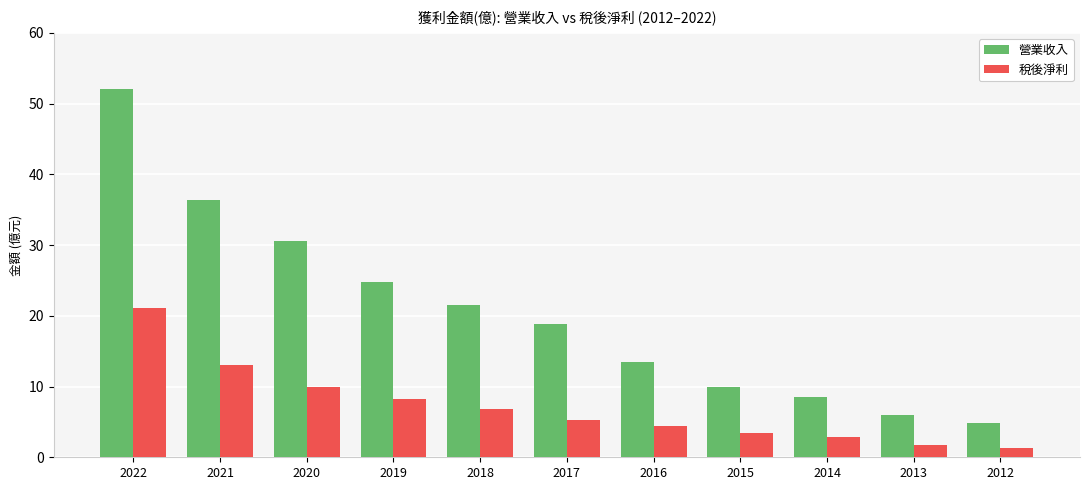

What is the average value of the 稅後淨利 series?

7.1